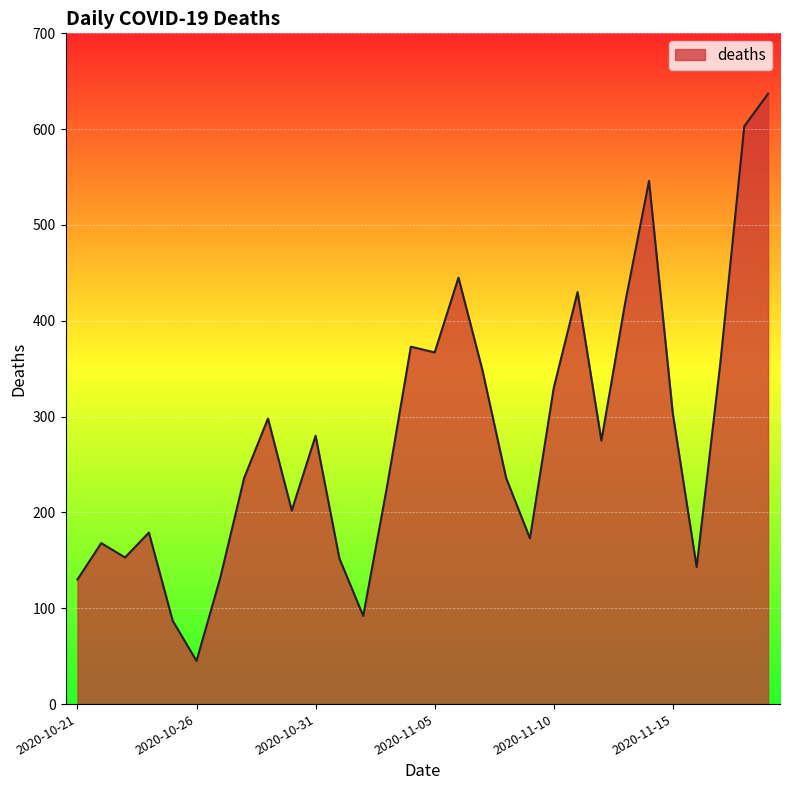

What is the difference between the maximum and minimum values?

592